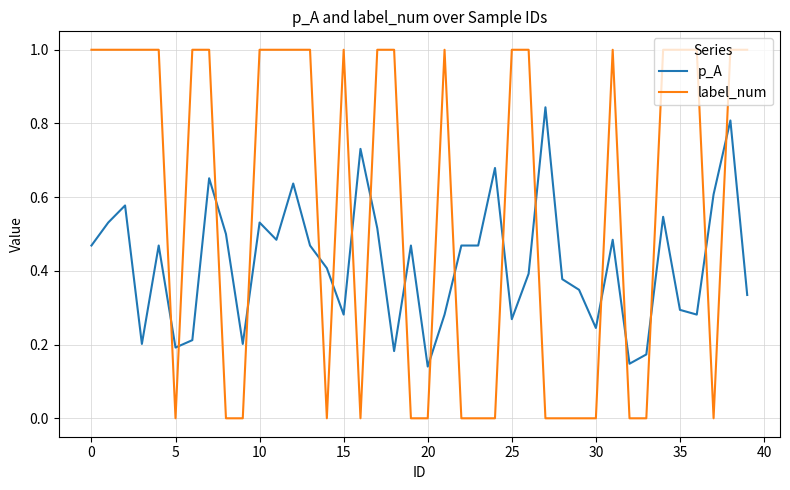

Does the chart have visible grid lines?

Yes